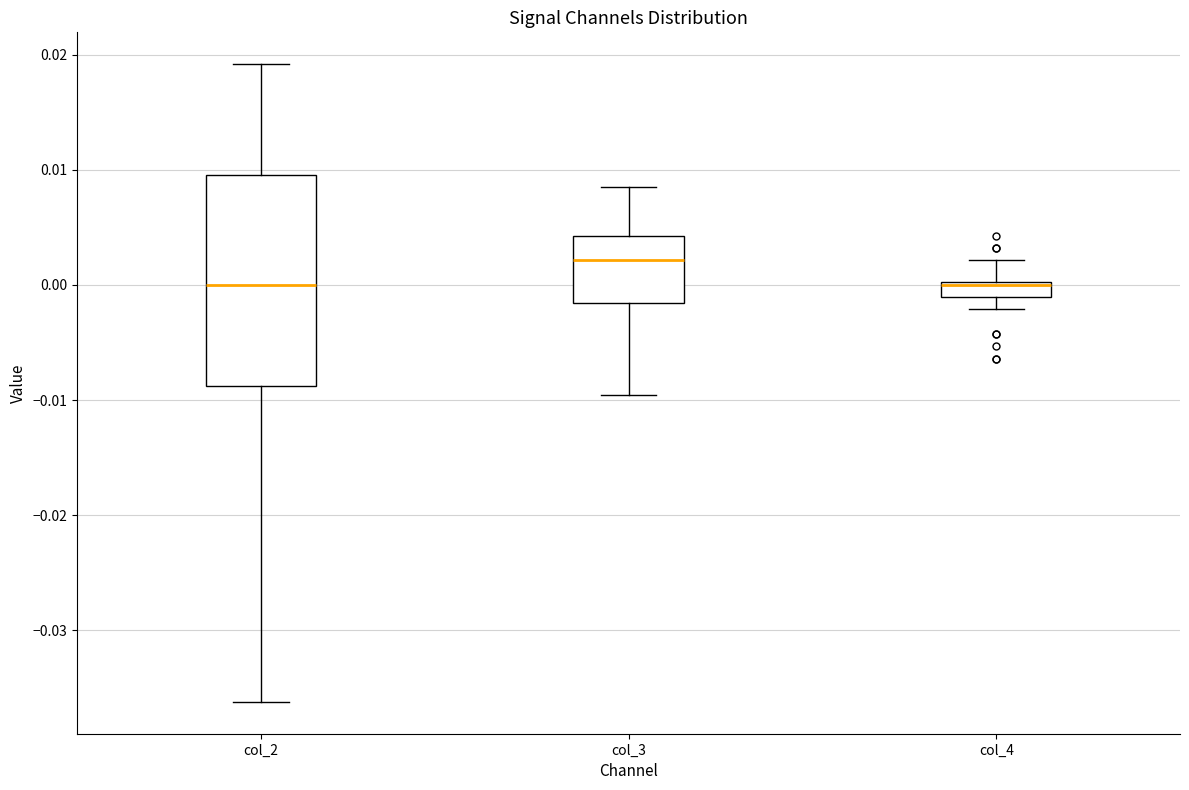

Which box is the tallest, from its lower edge to its upper edge?

col_2